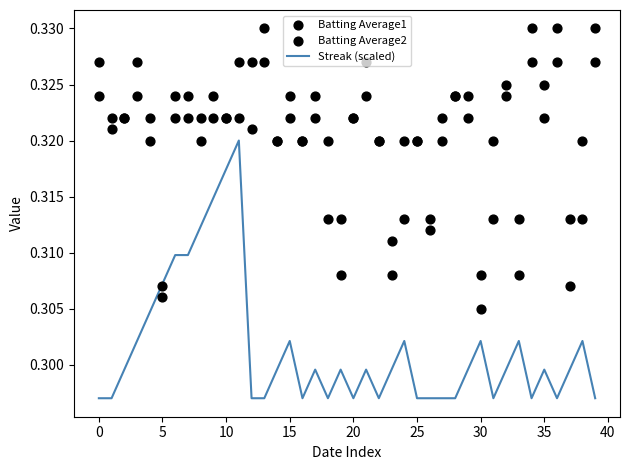

Is the value of Batting Average1 at 39 greater than the value of Streak (scaled) at 39?

Yes